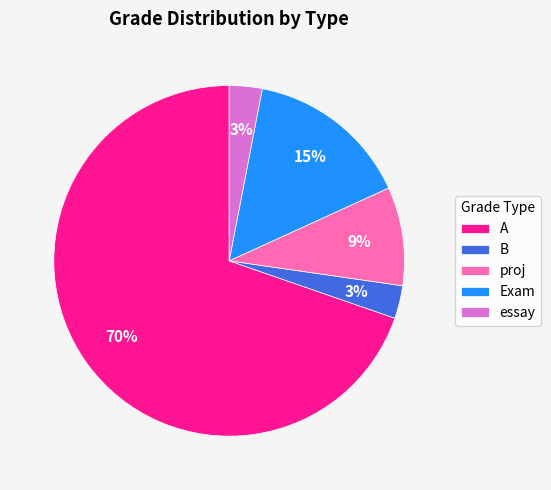

Which category has the biggest portion of the pie?

A